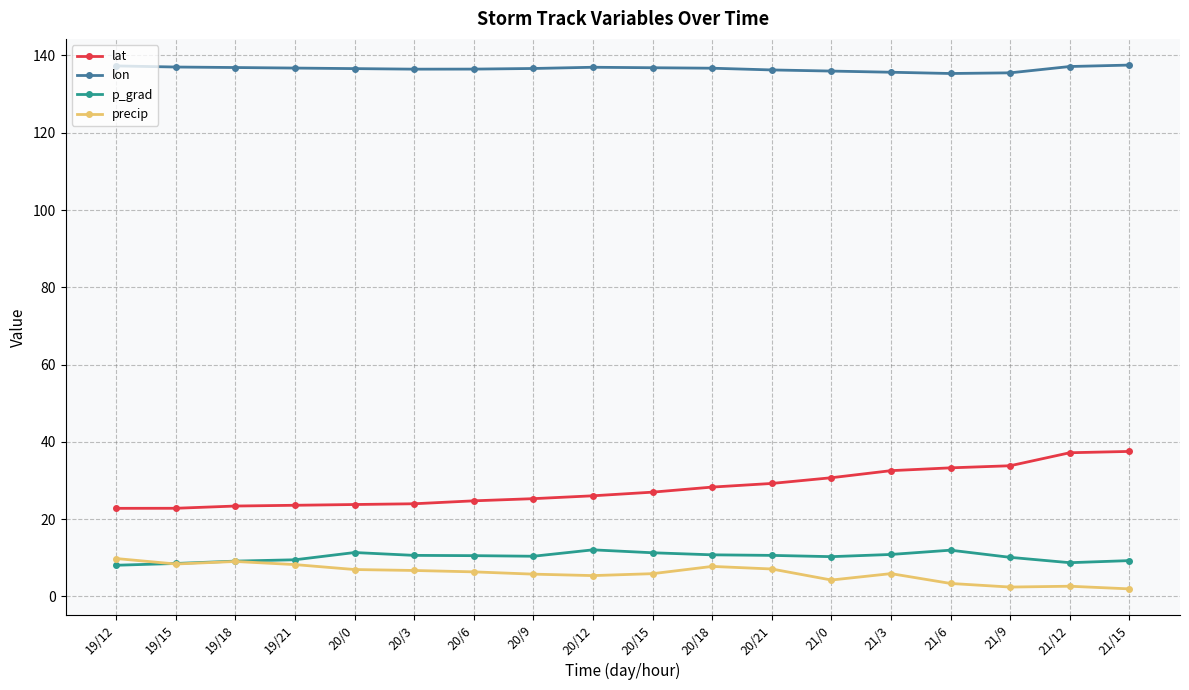

What position from the left is 20/12?

9